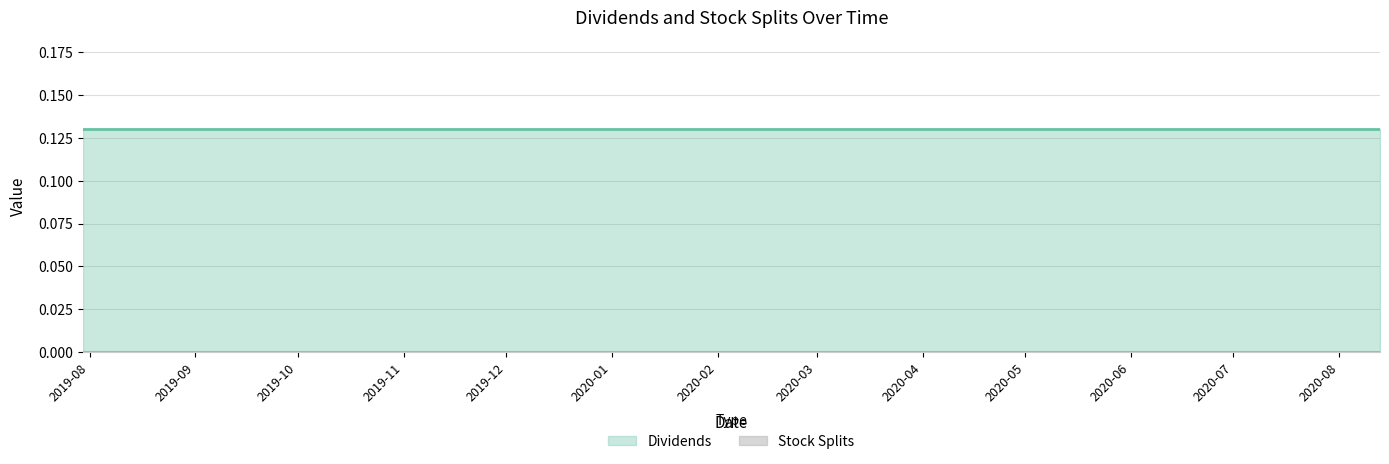

What is the spread (max minus min) of values at 2019-07-30?

0.1